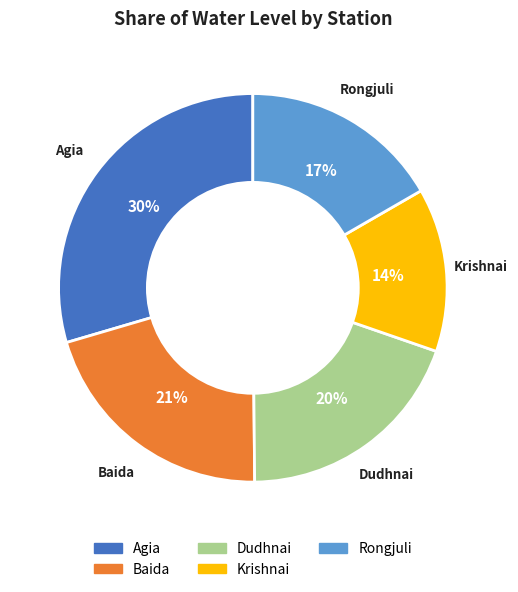

To the nearest percent, what portion does Krishnai represent?

14%